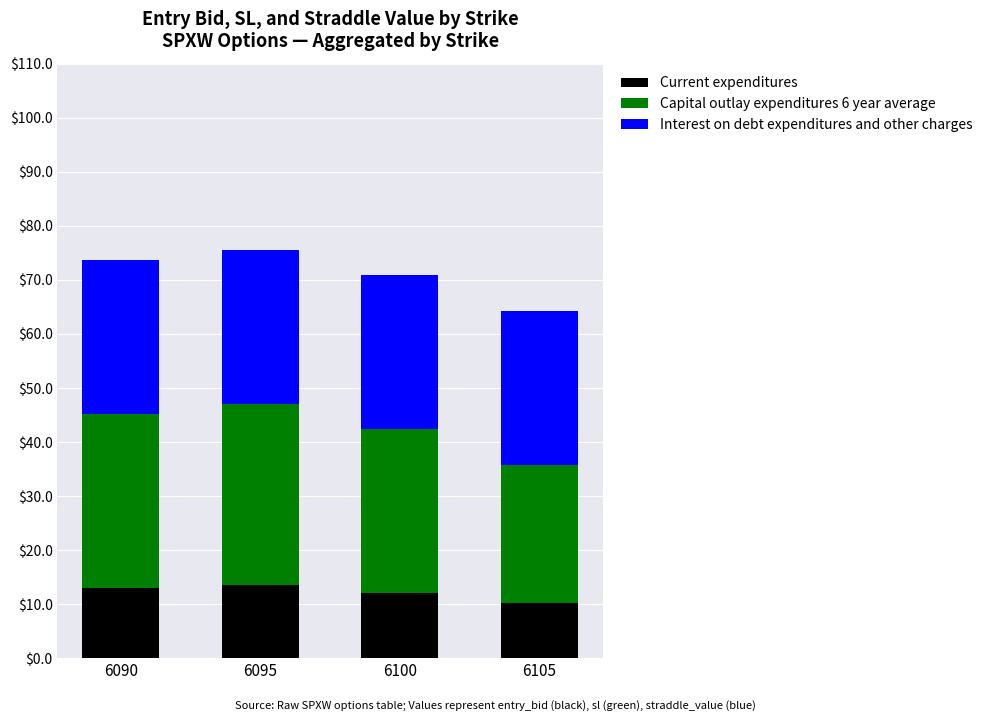

What is the maximum value for Current expenditures?

13.5